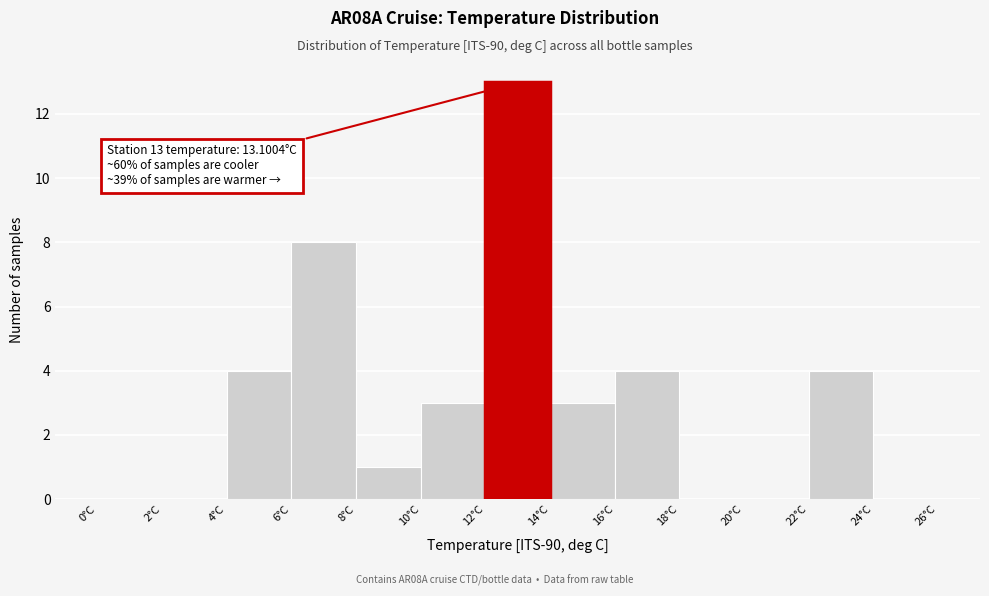

Which range on the x-axis has the tallest bar?

12 to 14